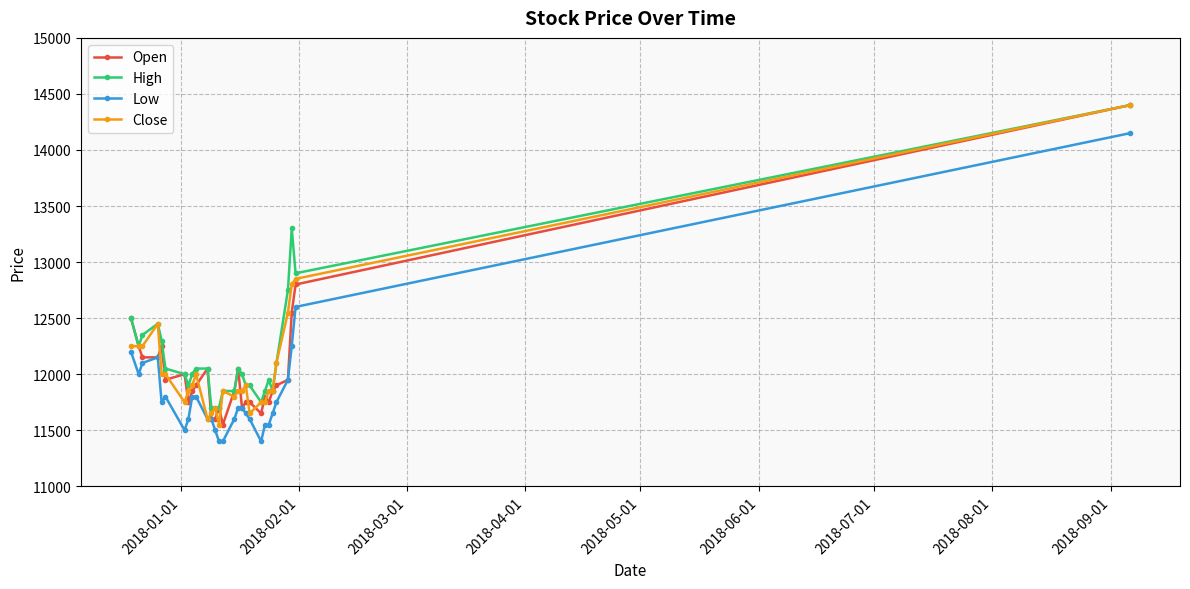

What is the value of the Open point at the 16th from the left?

11850